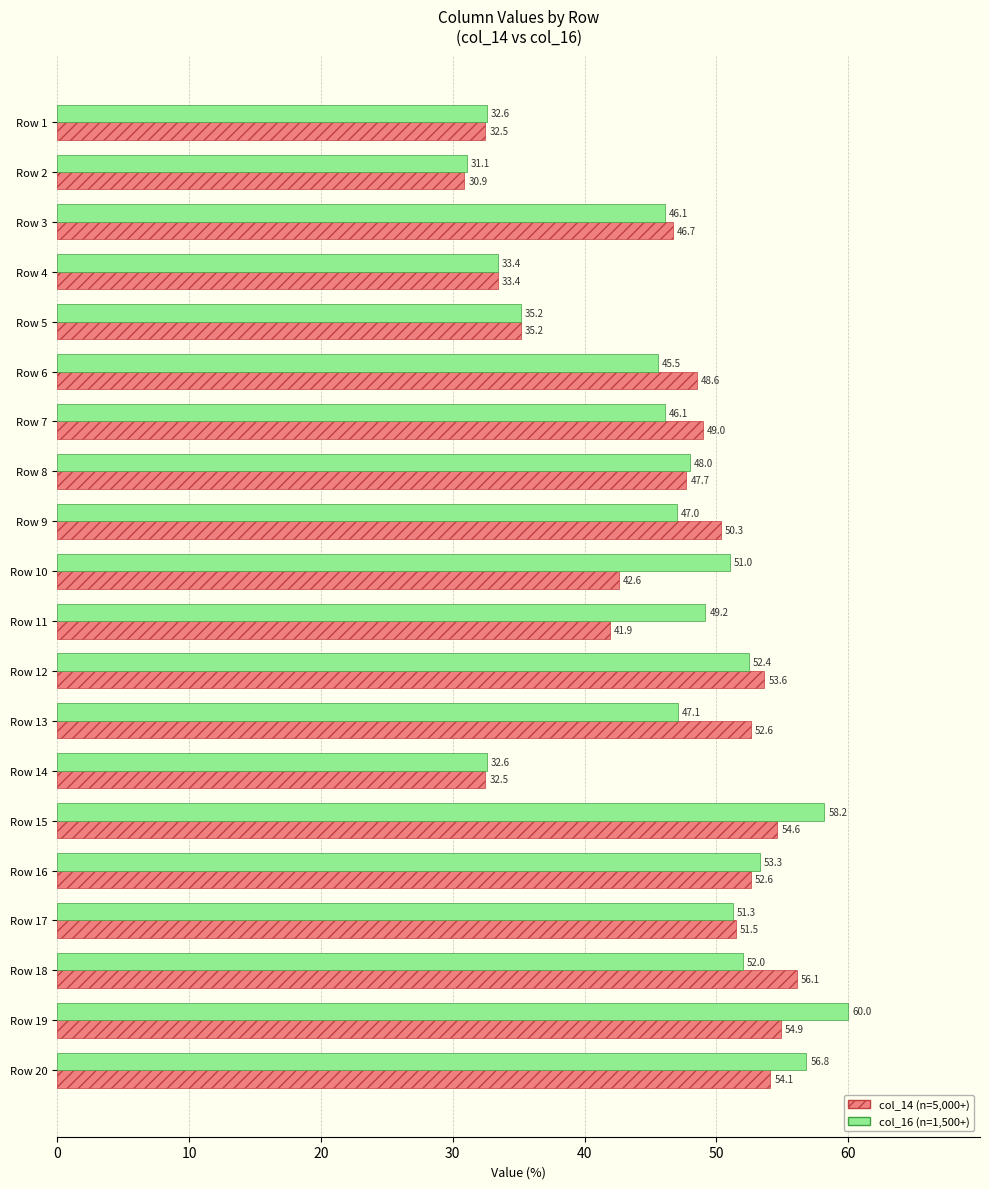

At which category does the chart reach its peak across all series?

Row 19